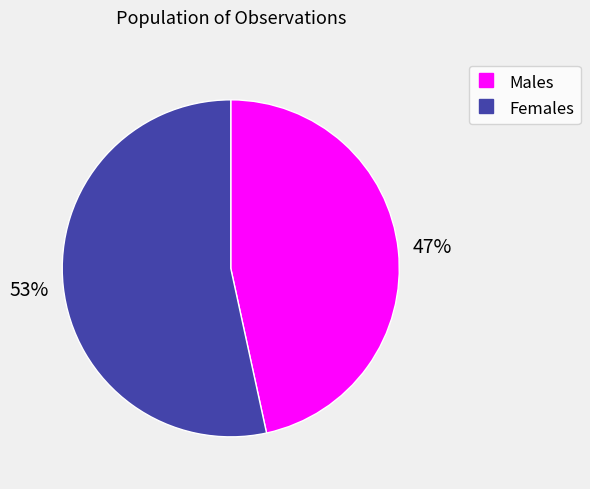

To the nearest percent, what is the average slice percentage?

50%